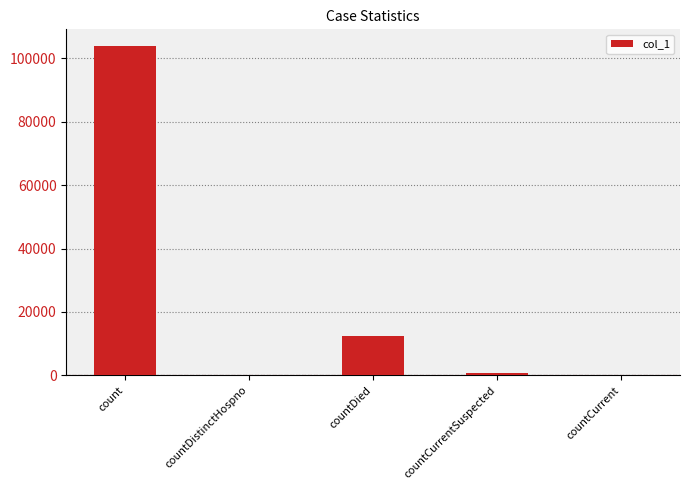

Which has a higher value, count or countDistinctHospno?

count